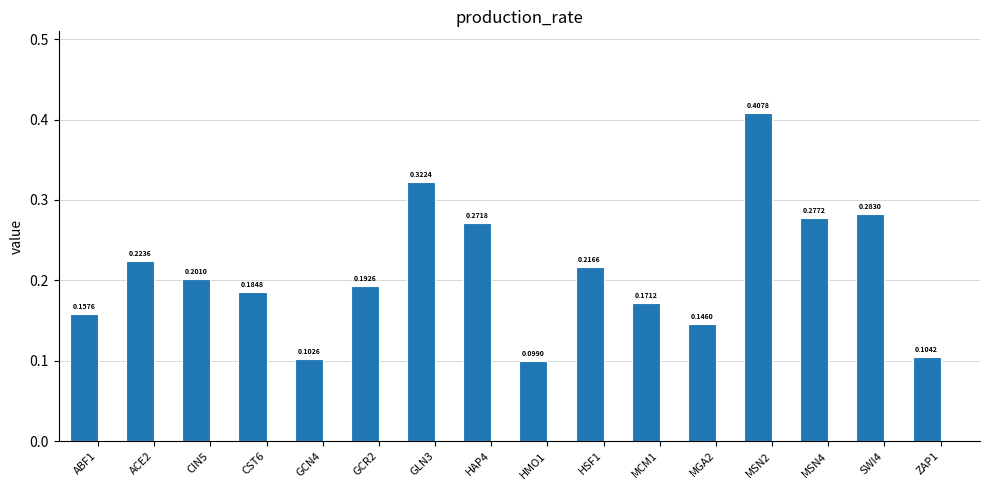

What is the change in value from CIN5 to GLN3?

+0.1